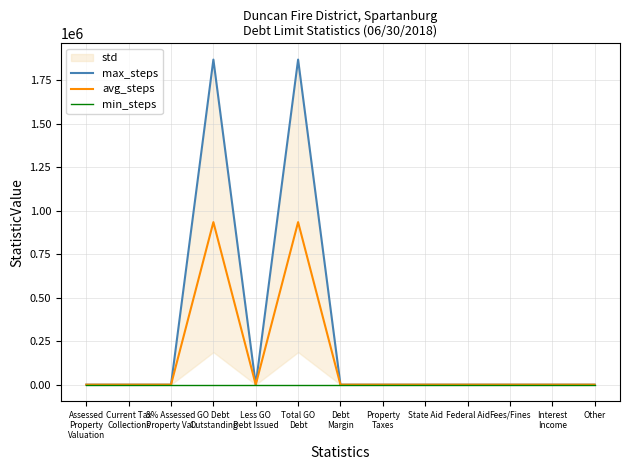

In max_steps, how many points are higher than both neighbors (excluding endpoints)?

2